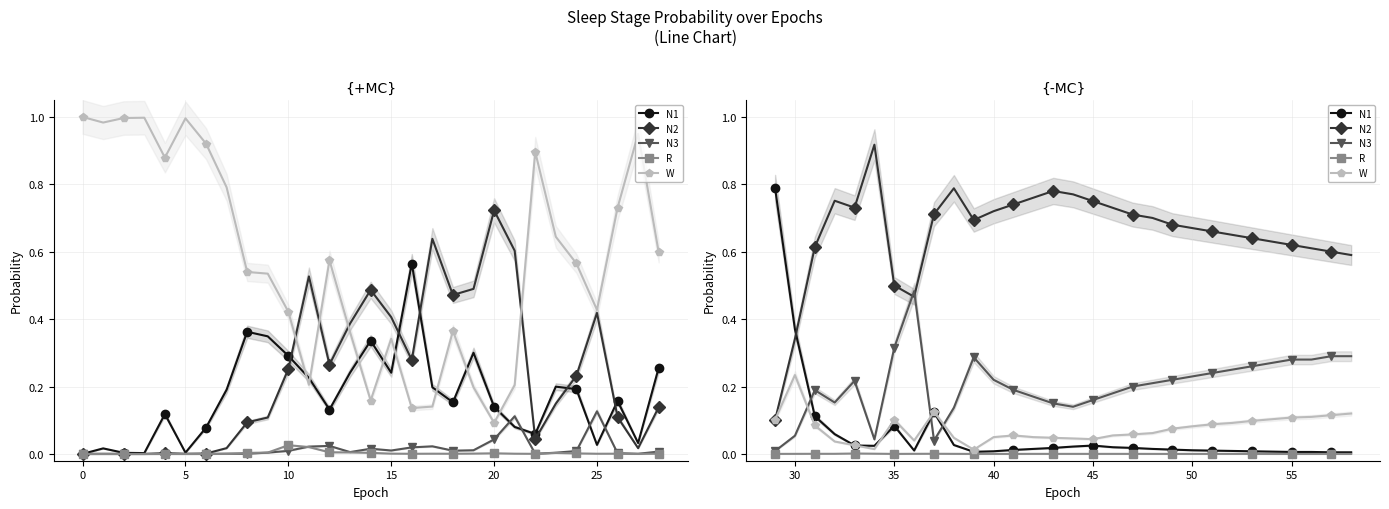

How many lines are shown in the chart?

5